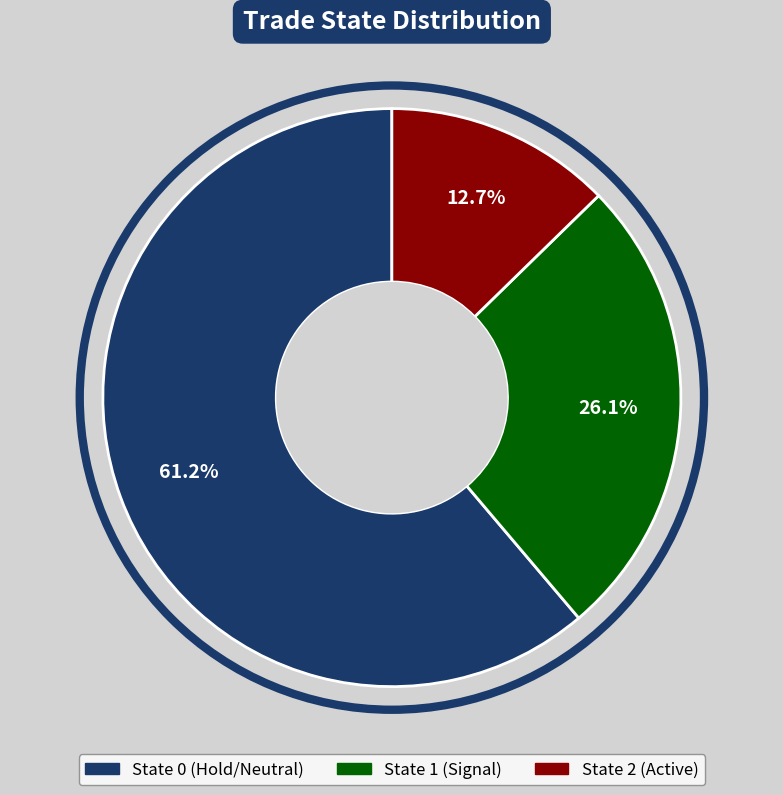

Does any single category account for the majority?

Yes